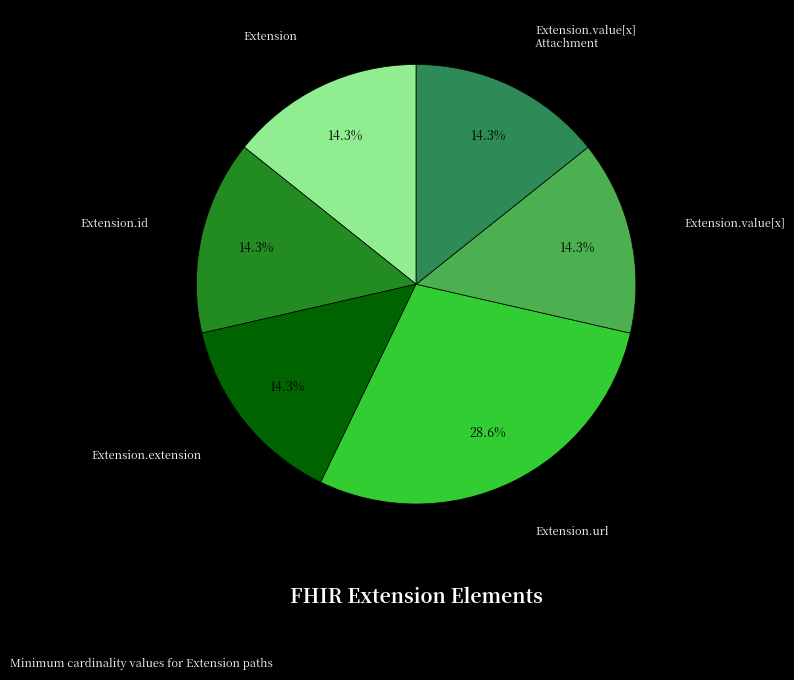

Does Extension.id account for over 50% of the chart?

No